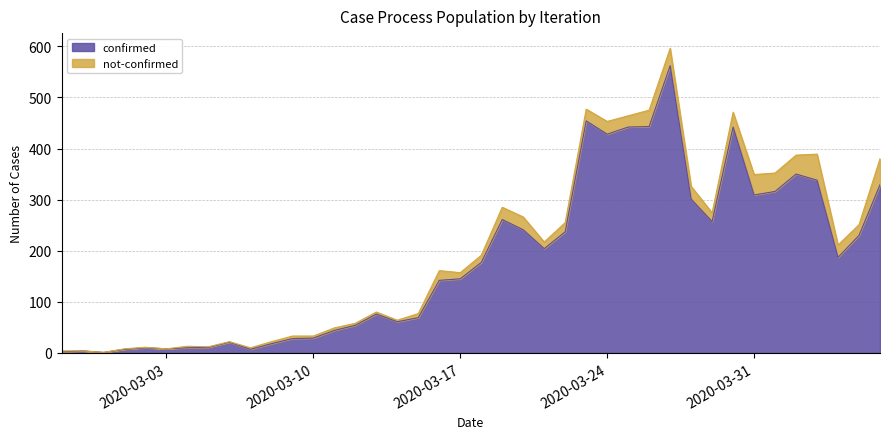

What is the sum of all values?

7255